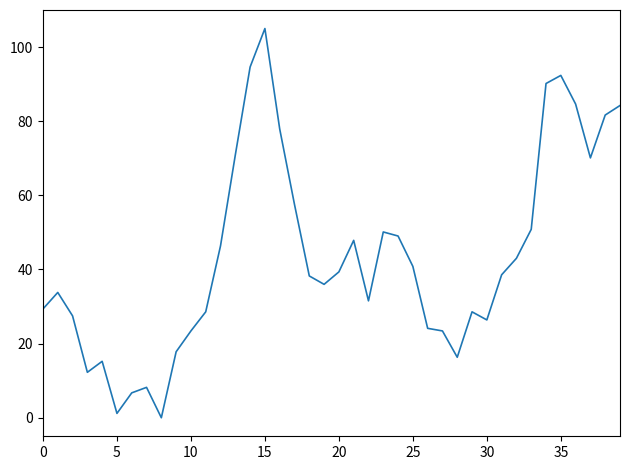

What is the maximum value shown in the chart?

105.0